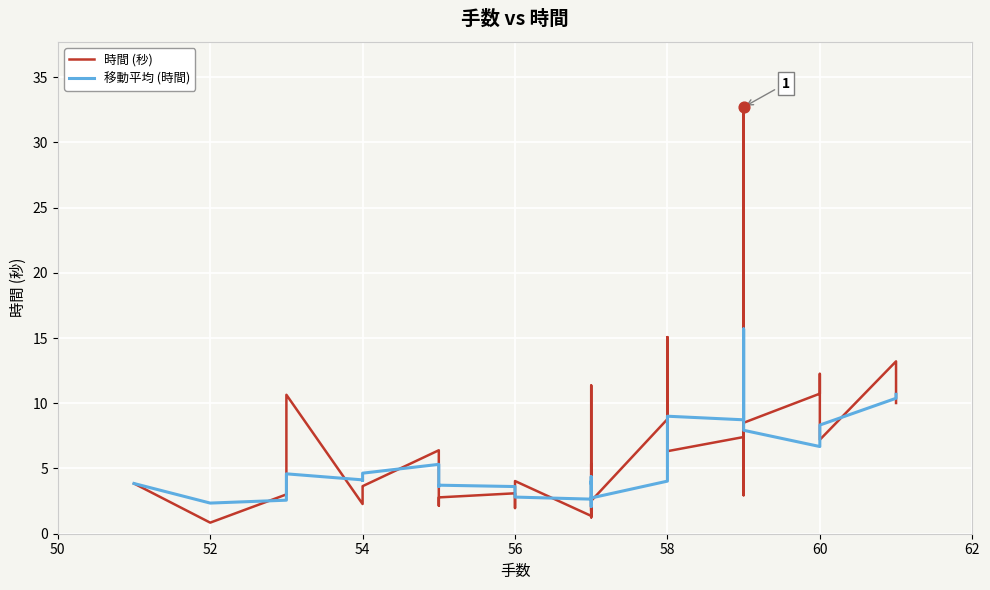

Which series contains the lowest Y value?

時間 (秒)